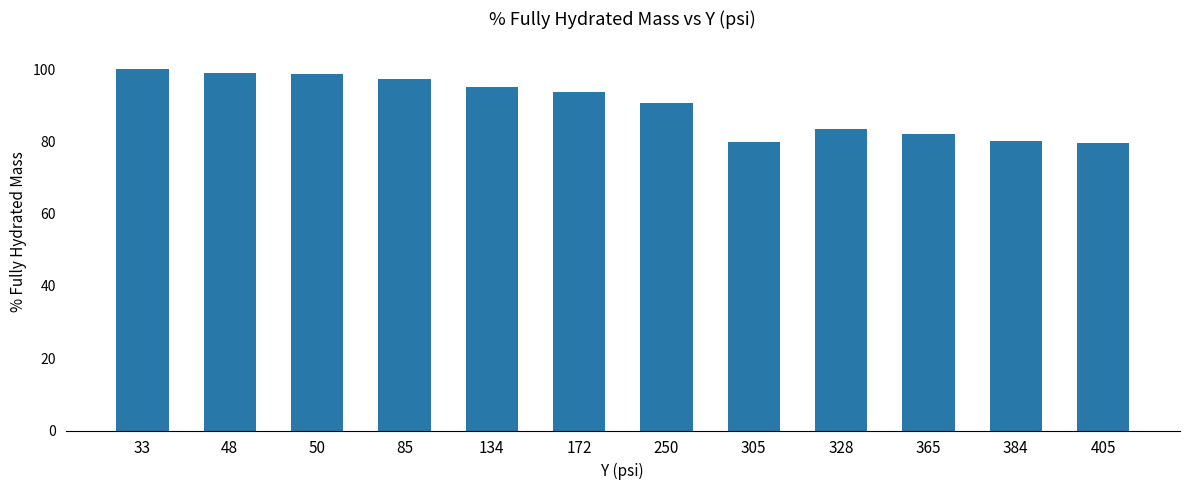

What is the greatest value displayed?

100.0